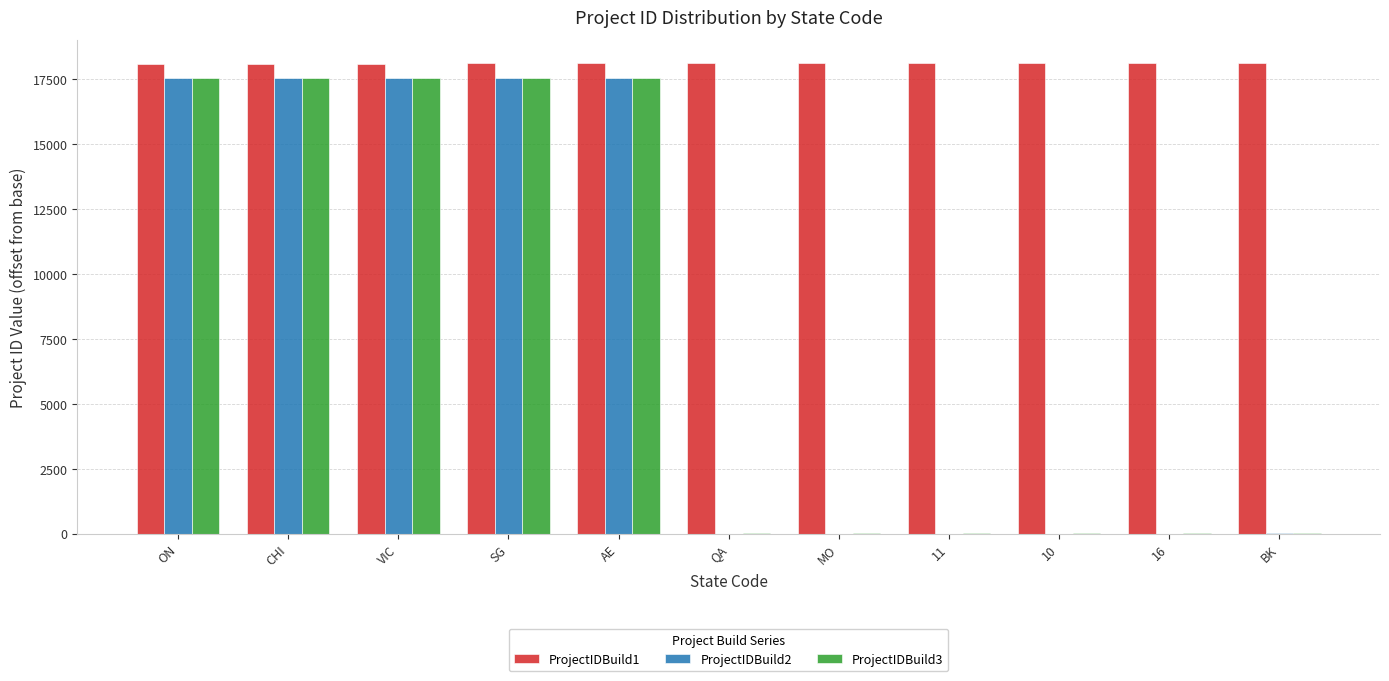

What is the maximum value shown in the chart?

18119